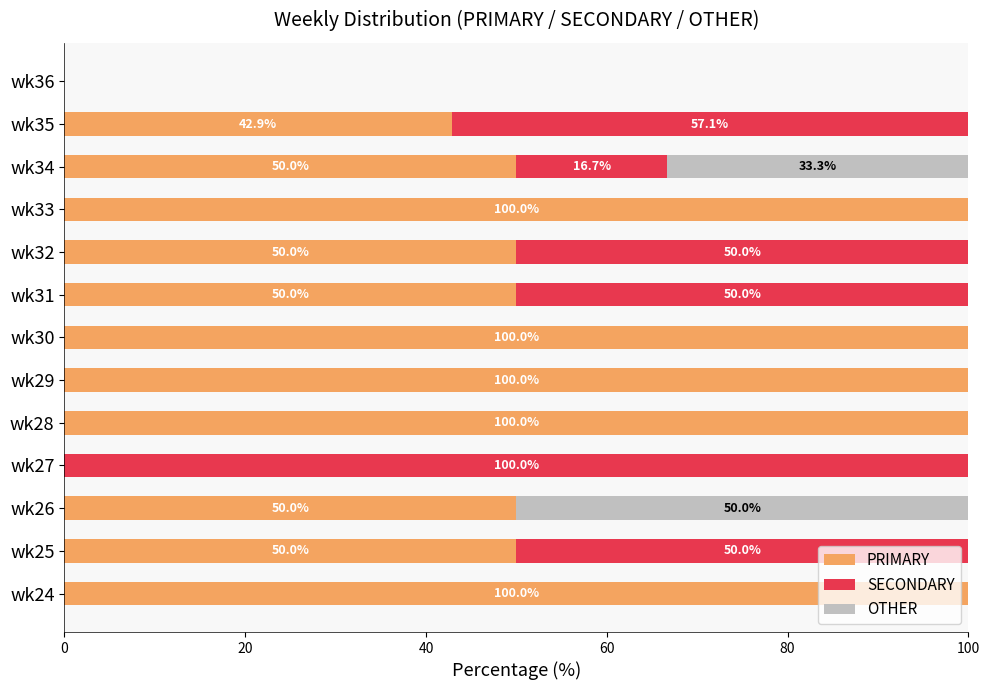

What are all the series names shown in the legend?

PRIMARY, SECONDARY, OTHER